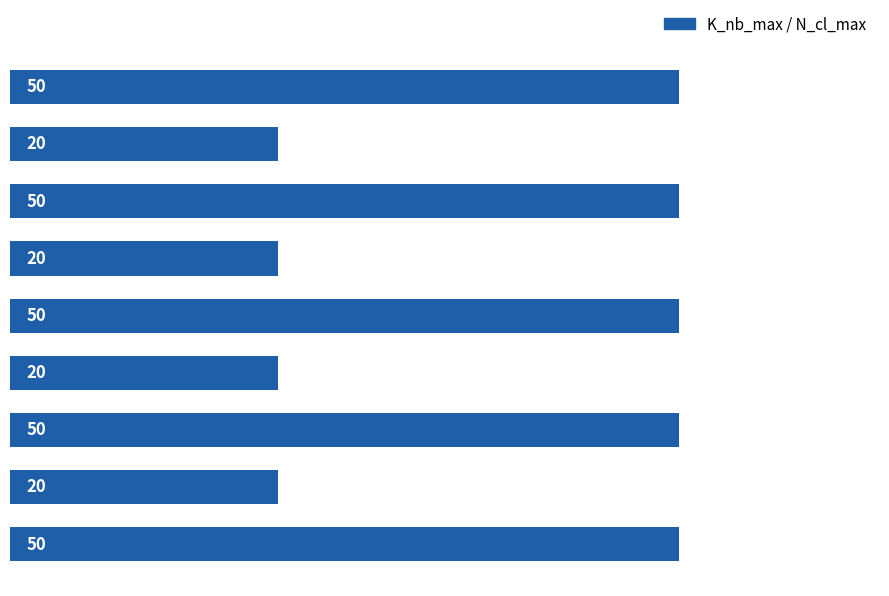

Does the chart contain any negative values?

No